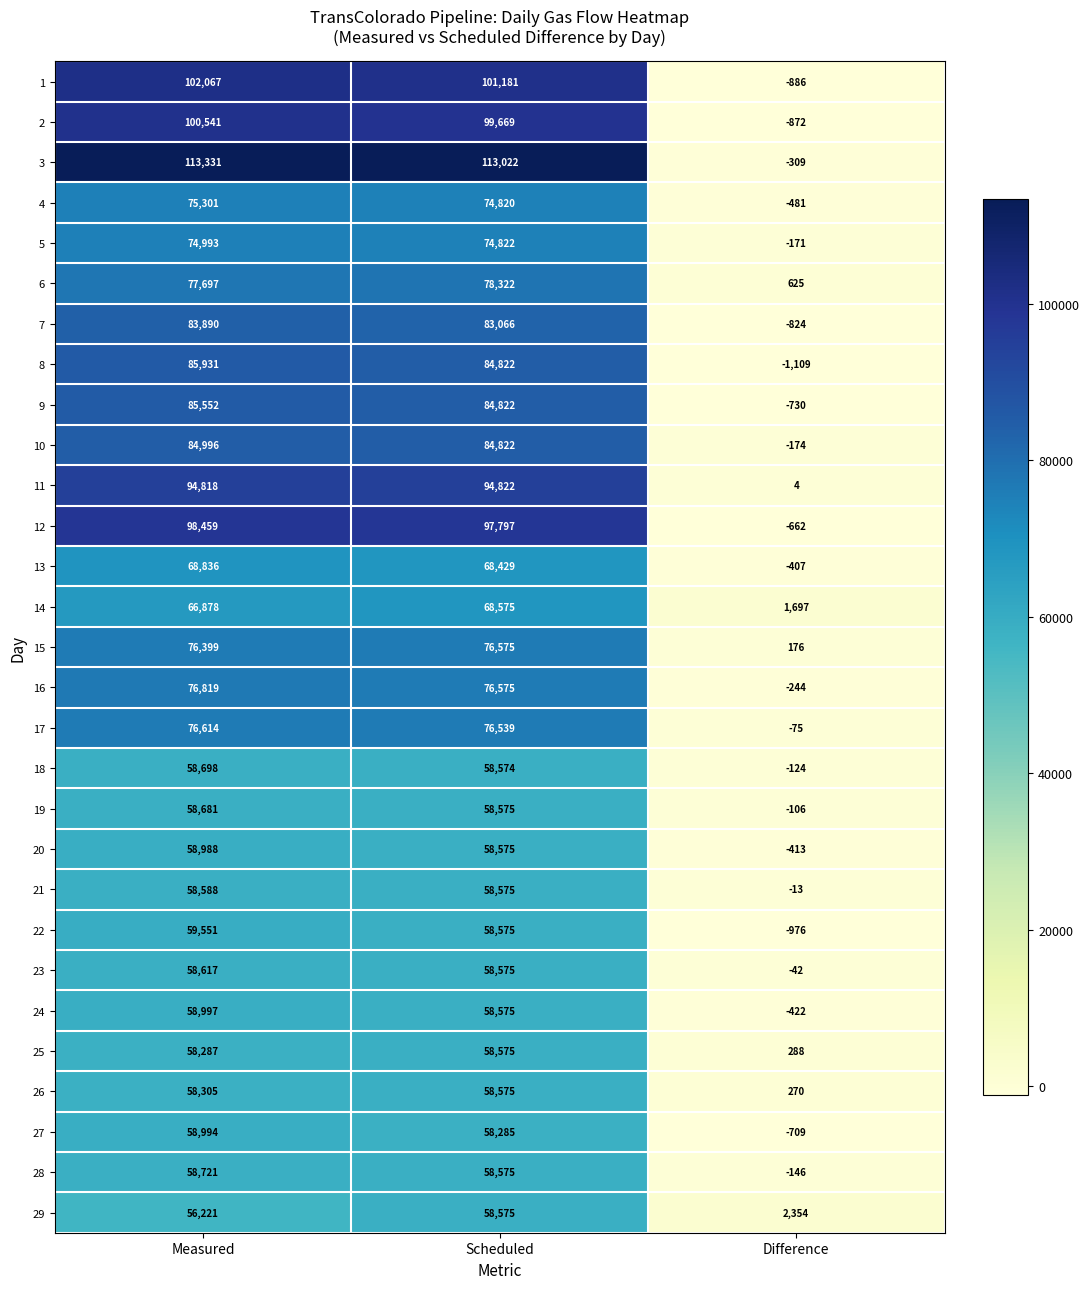

What is the total value across all series at Difference?

-4481